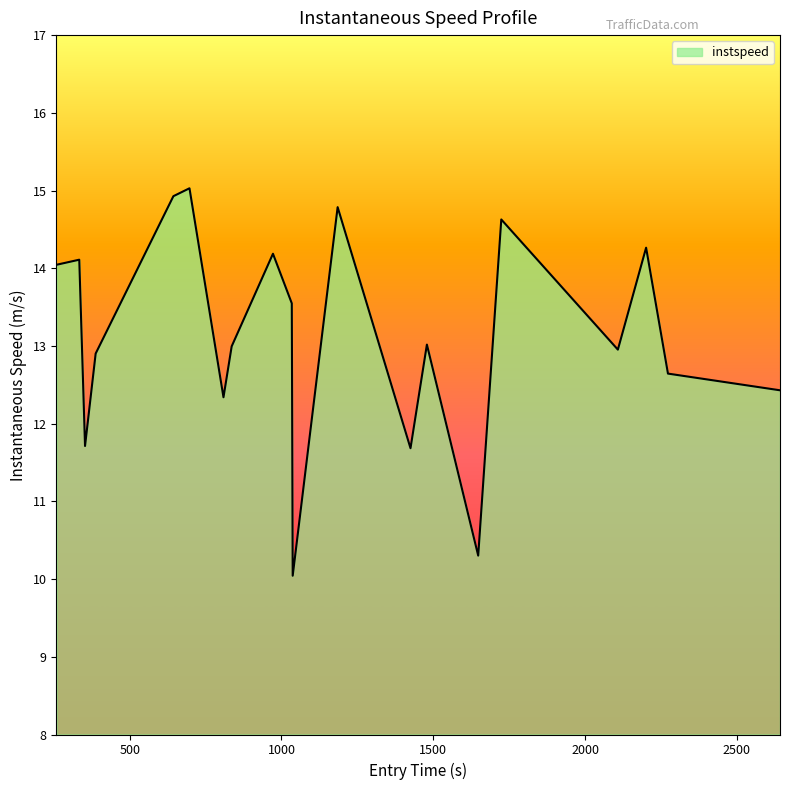

What is the greatest value displayed?

15.0